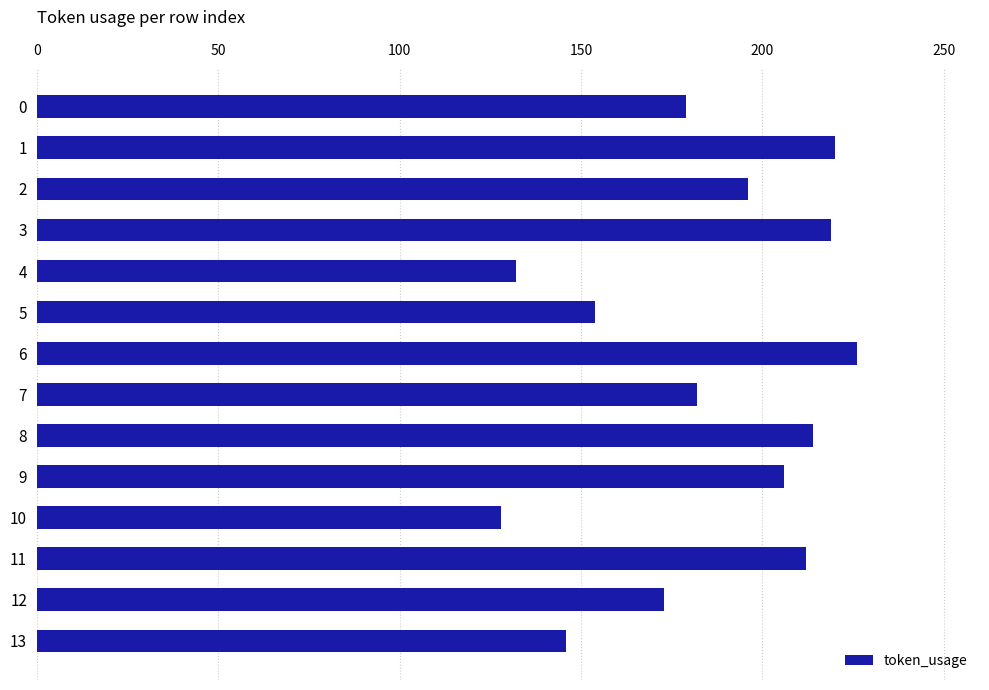

How many series are shown in this chart?

1